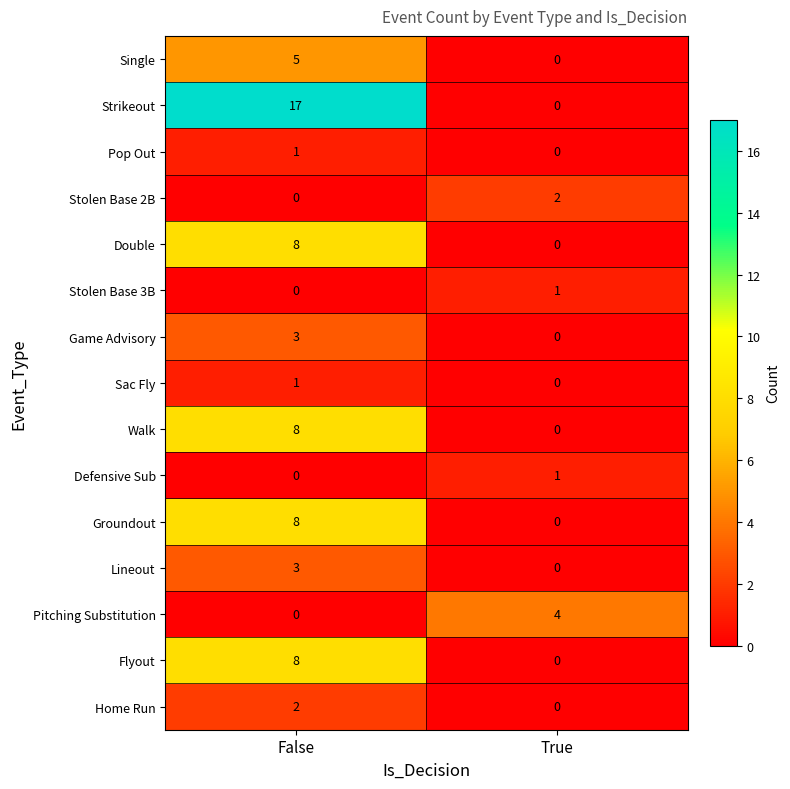

What is the sum of the Lineout values at False and True?

3